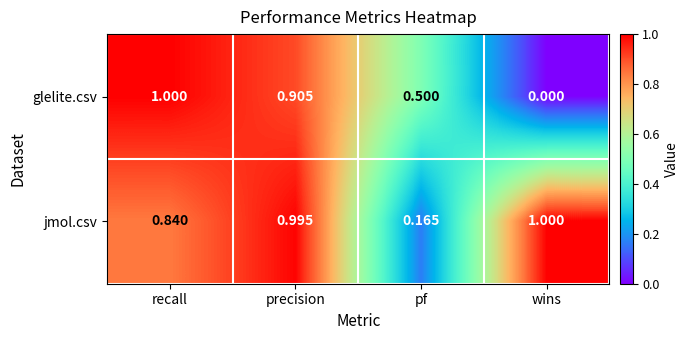

List the series in order of their overall mean, highest first.

jmol.csv, glelite.csv